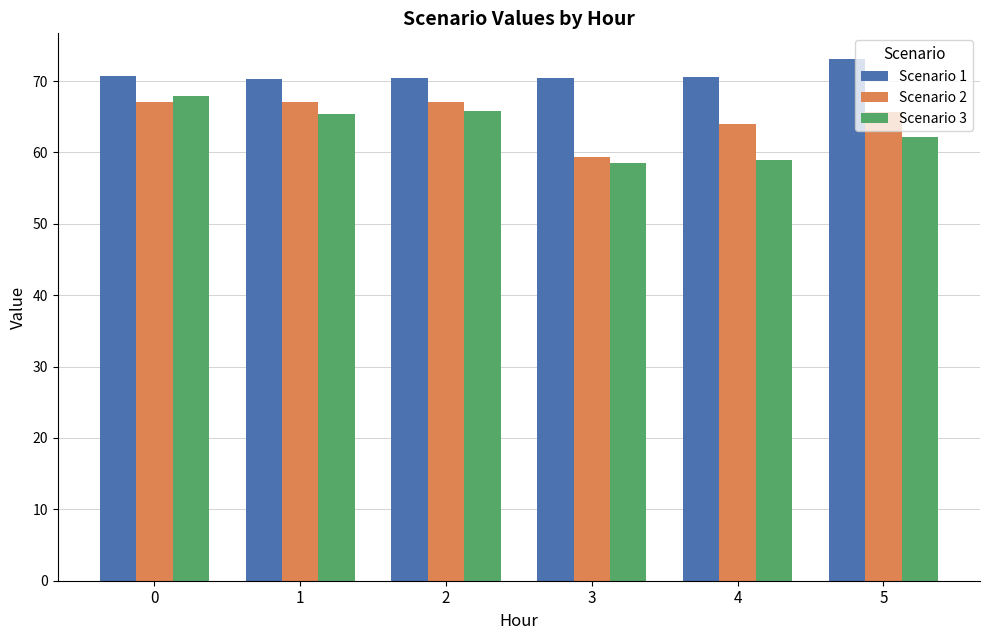

At 4, list the series in order from largest to smallest.

Scenario 1, Scenario 2, Scenario 3